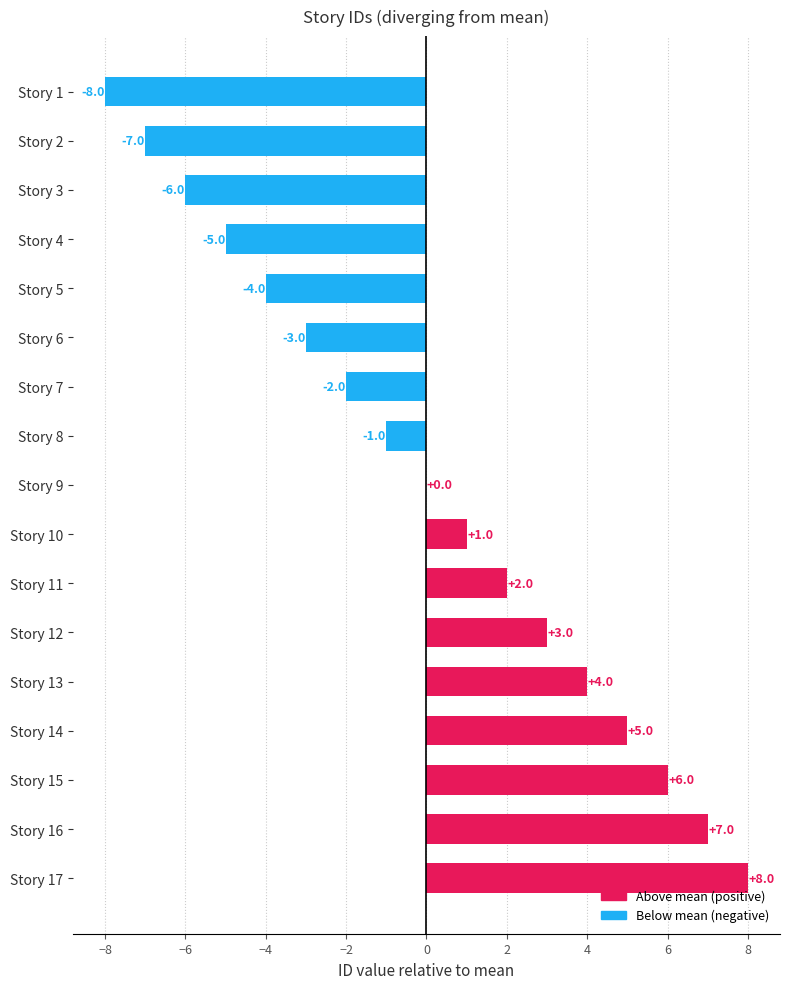

At which label is the value closest to 0?

Story 9